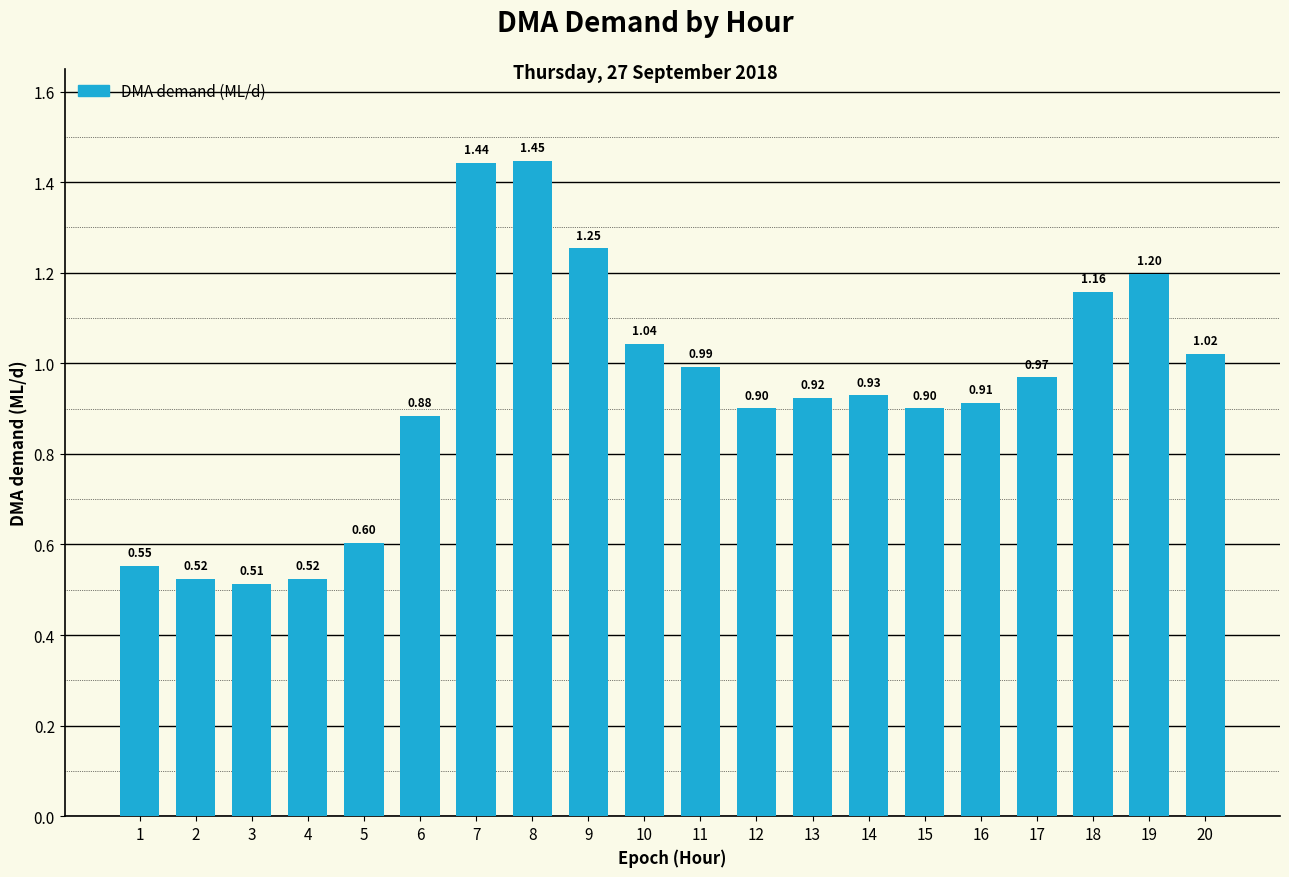

What is the value of the 12th bar from the left?

0.9